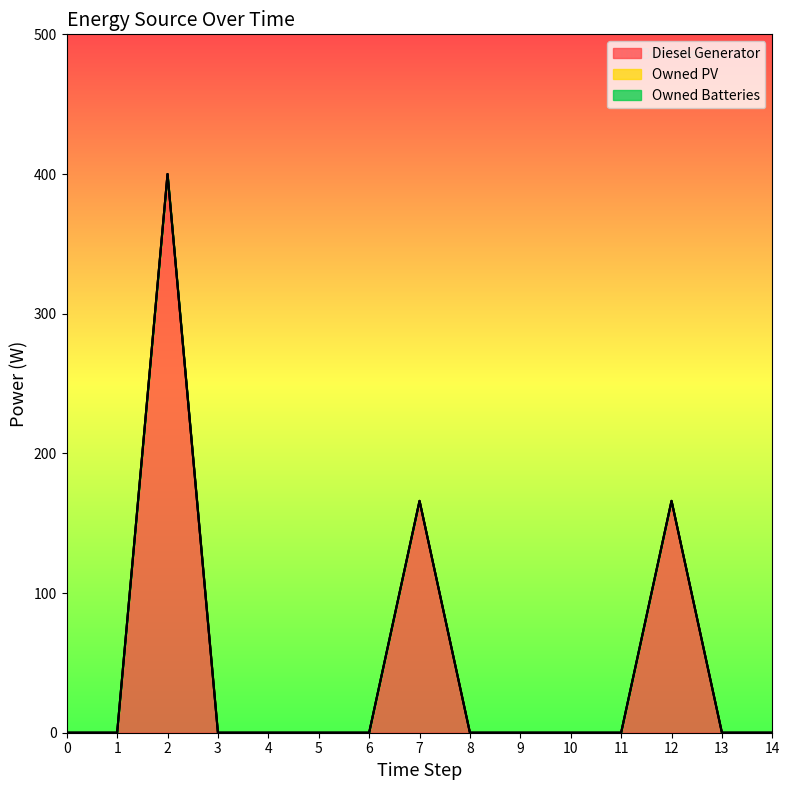

List the series in order of their peak value, lowest first.

Owned PV, Owned Batteries, Diesel Generator